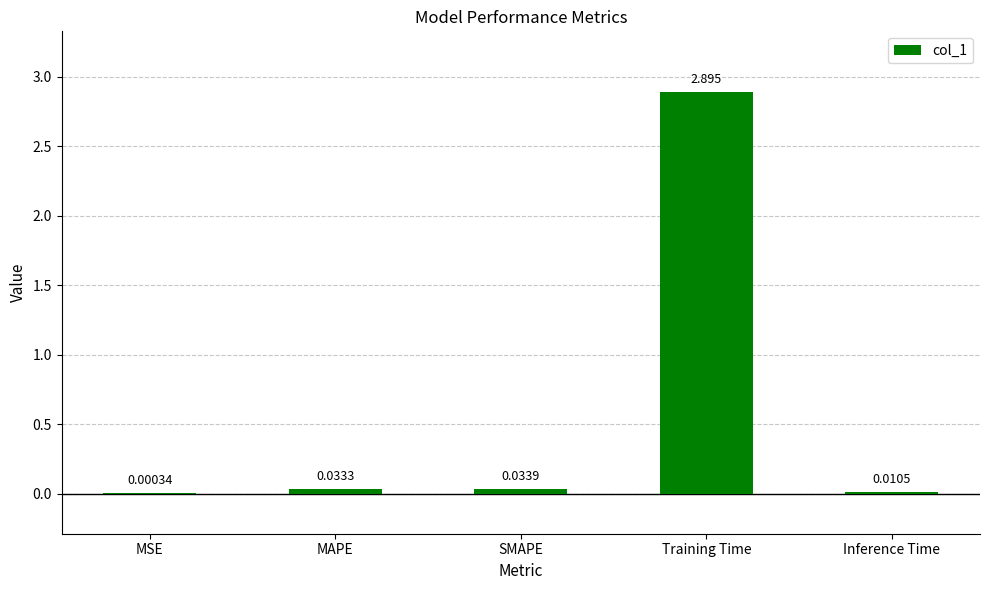

At which category does the chart reach its peak across all series?

Training Time